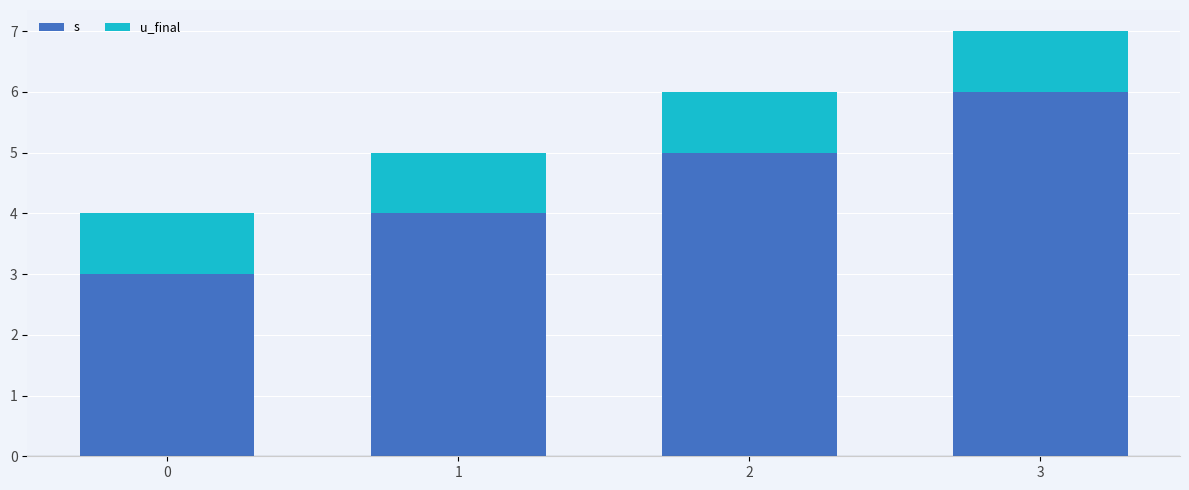

How many data points does each series have?

4